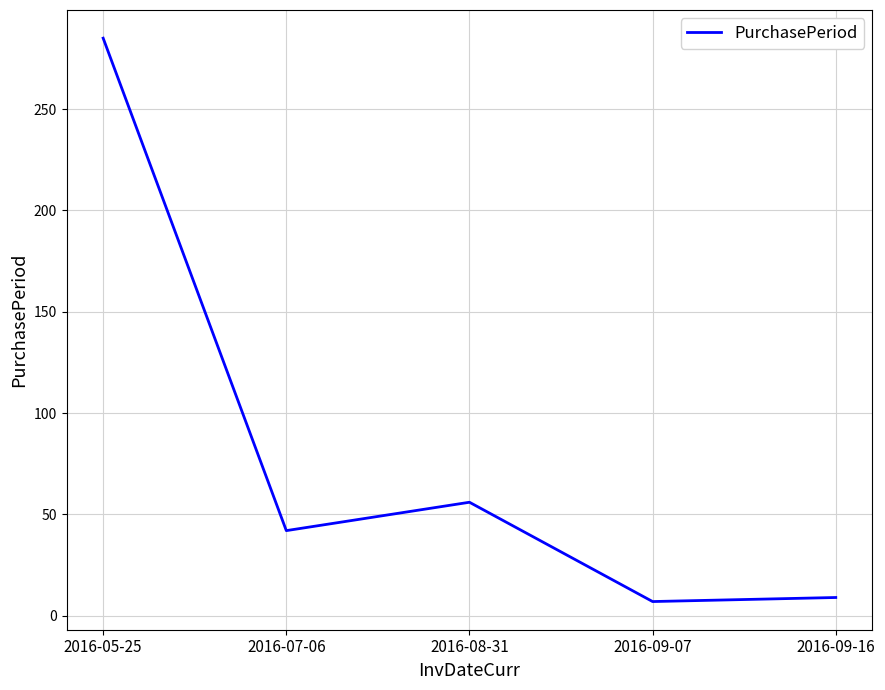

The value at 2016-07-06 is 42. True or false?

True